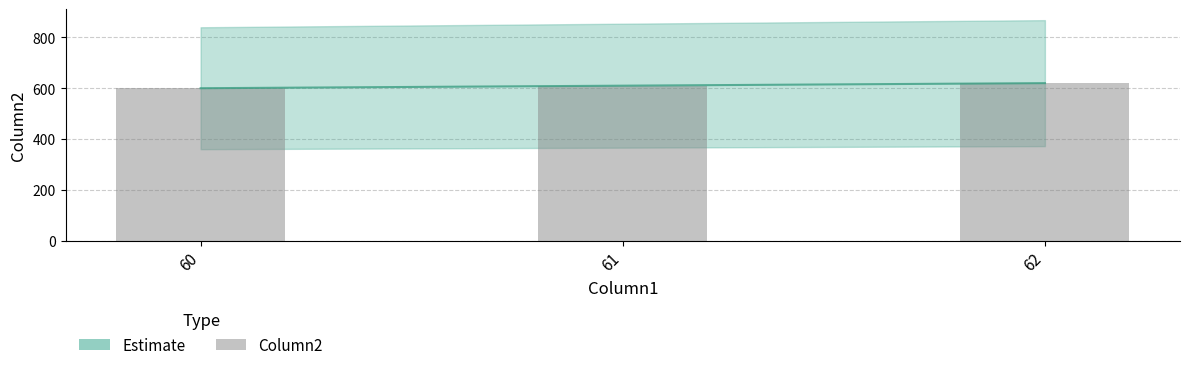

What value does the data have at 61, to the nearest 5?

610